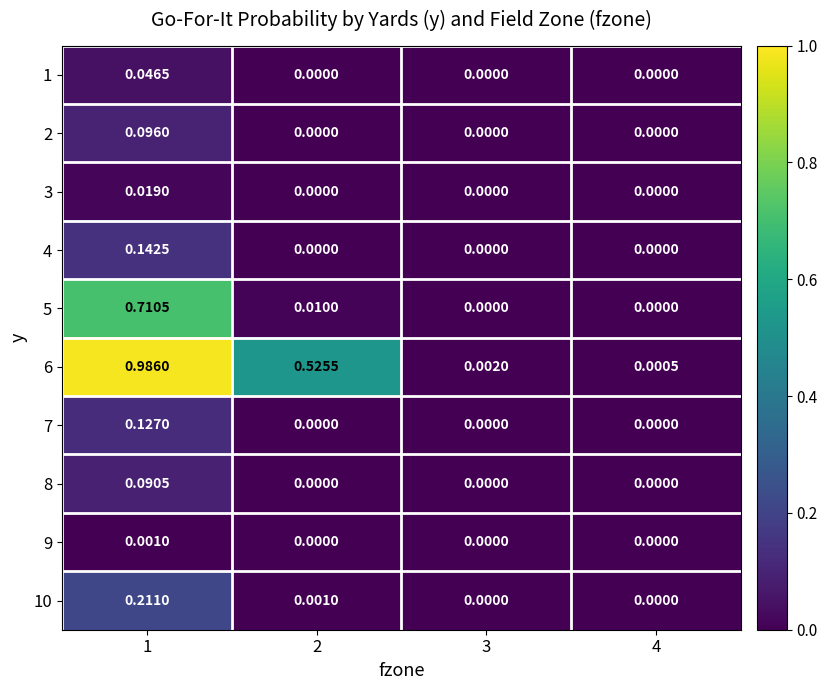

Is the value of 7 at 2 greater than the value of 6 at 1?

No